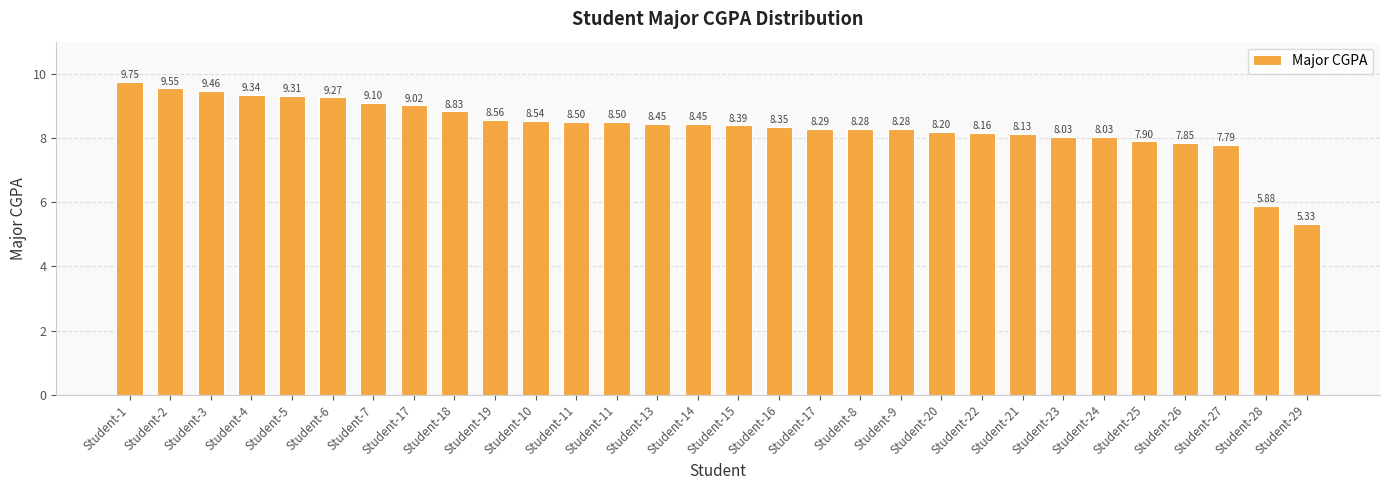

Does the chart contain any negative values?

No